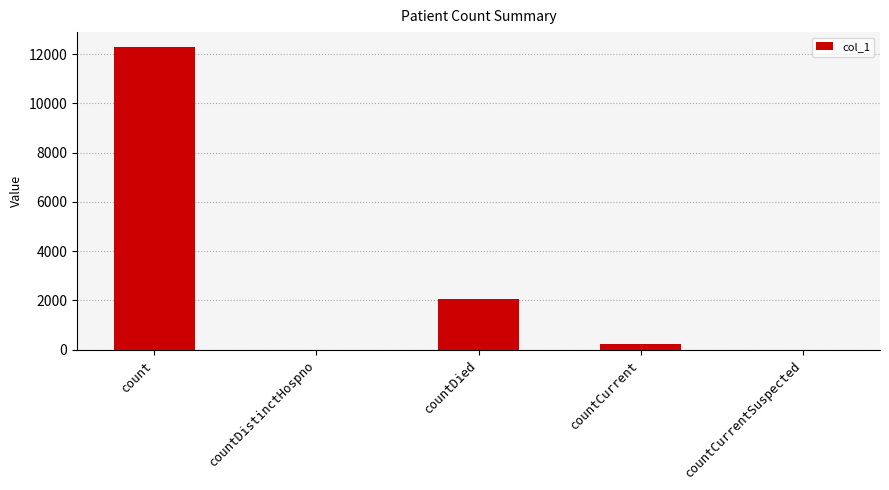

Reading left to right, transcribe all the data shown in this chart.

12278	0	2059	237	0